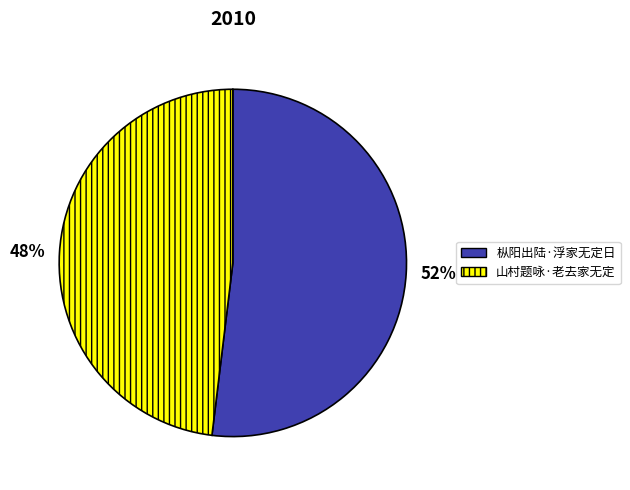

The 48% slice represents 48% of the pie. True or false?

True